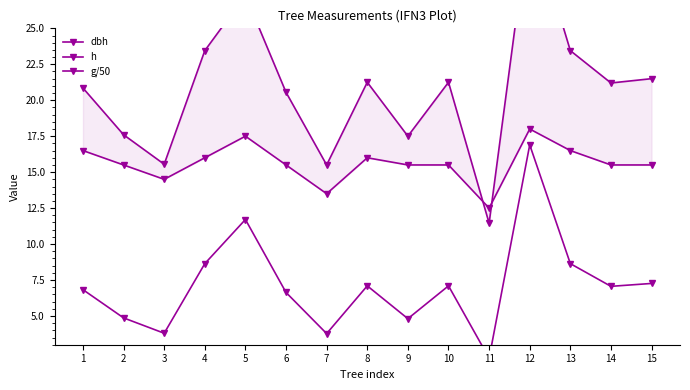

How many series are shown in this chart?

3